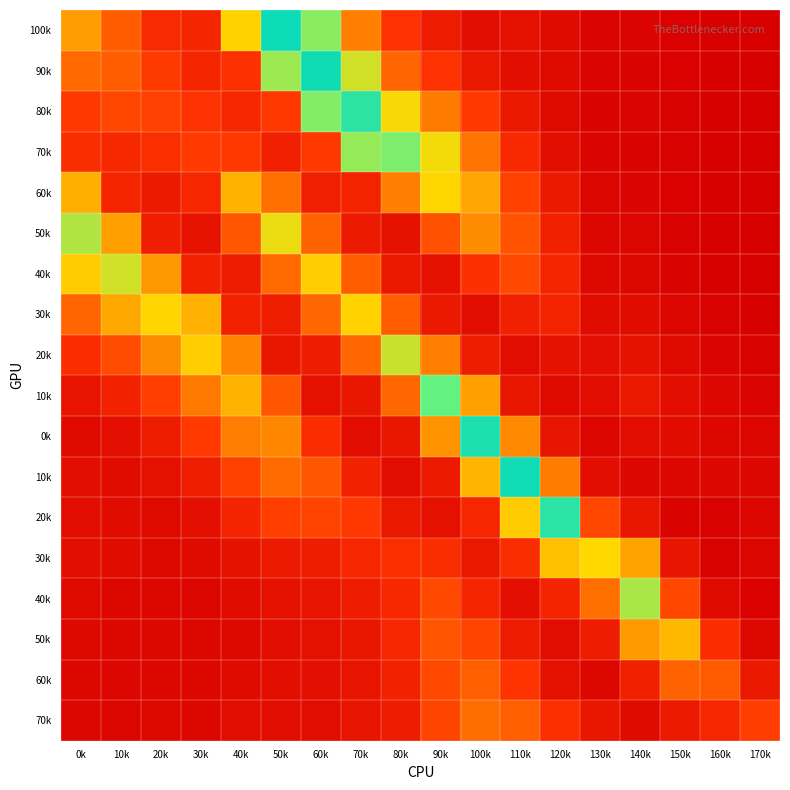

What is the spread (max minus min) of values at 70k?

0.2